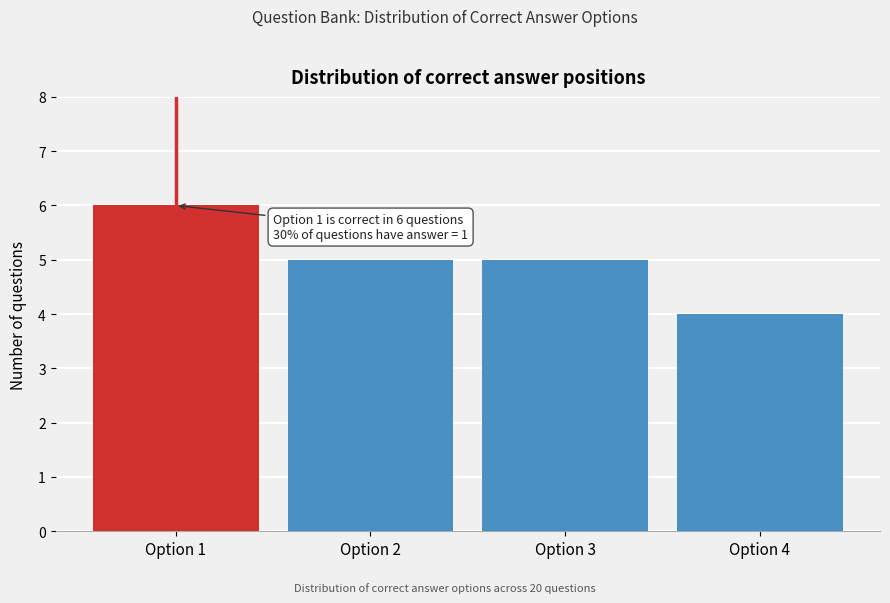

Reading left to right, list all the values displayed in this chart.

Option 1=6	Option 2=5	Option 3=5	Option 4=4